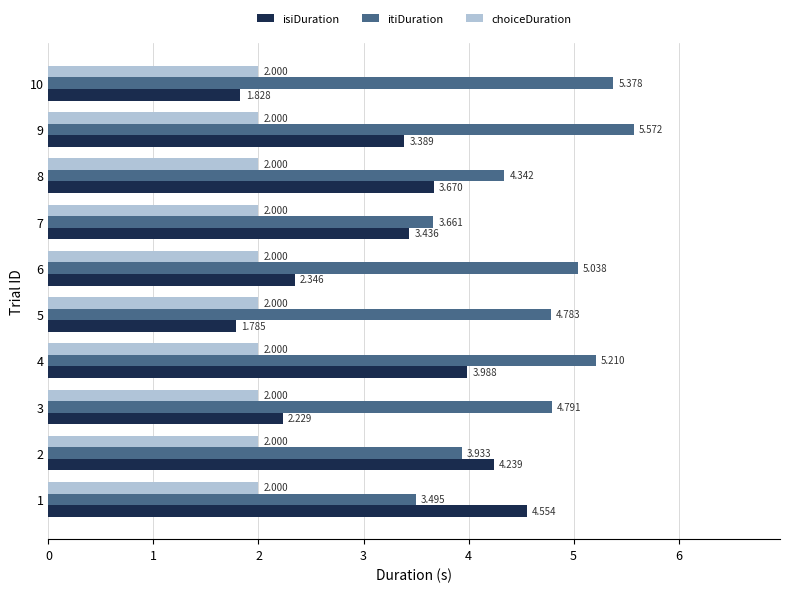

Is it true that isiDuration equals 2.9 at 4?

False